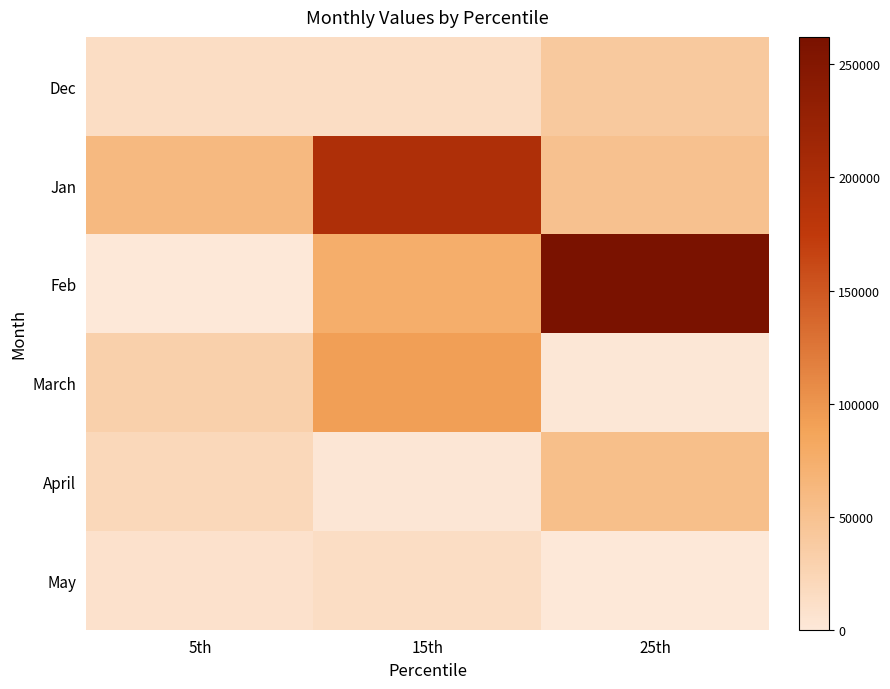

List the series in order of their peak value, lowest first.

May, Dec, April, March, Jan, Feb